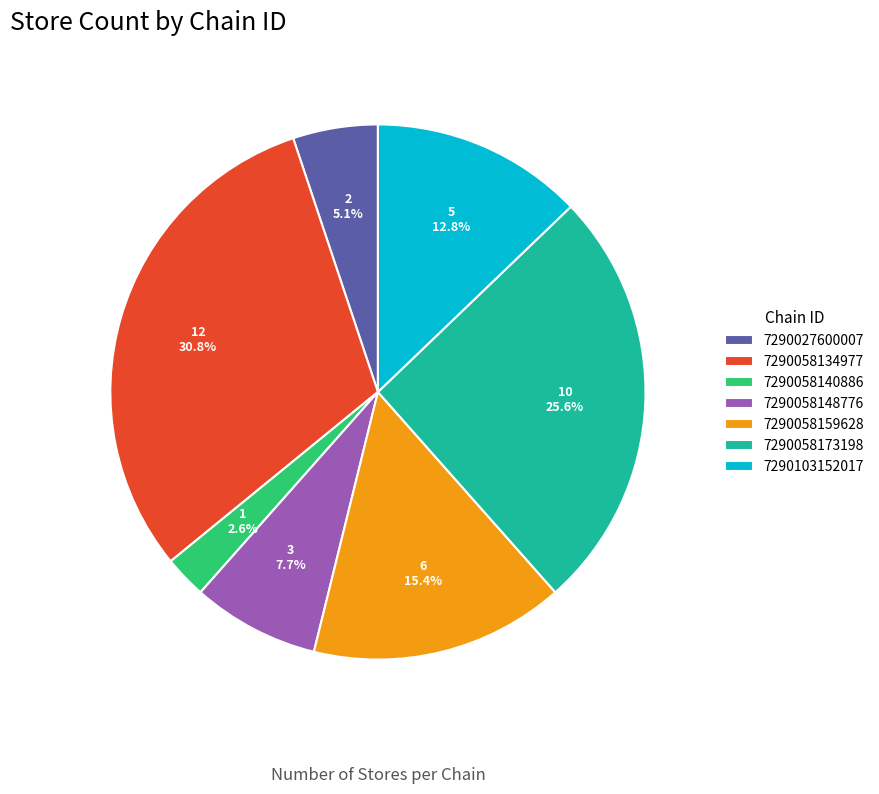

To the nearest percent, what is the combined percentage of 7290103152017 and 7290058173198?

38%